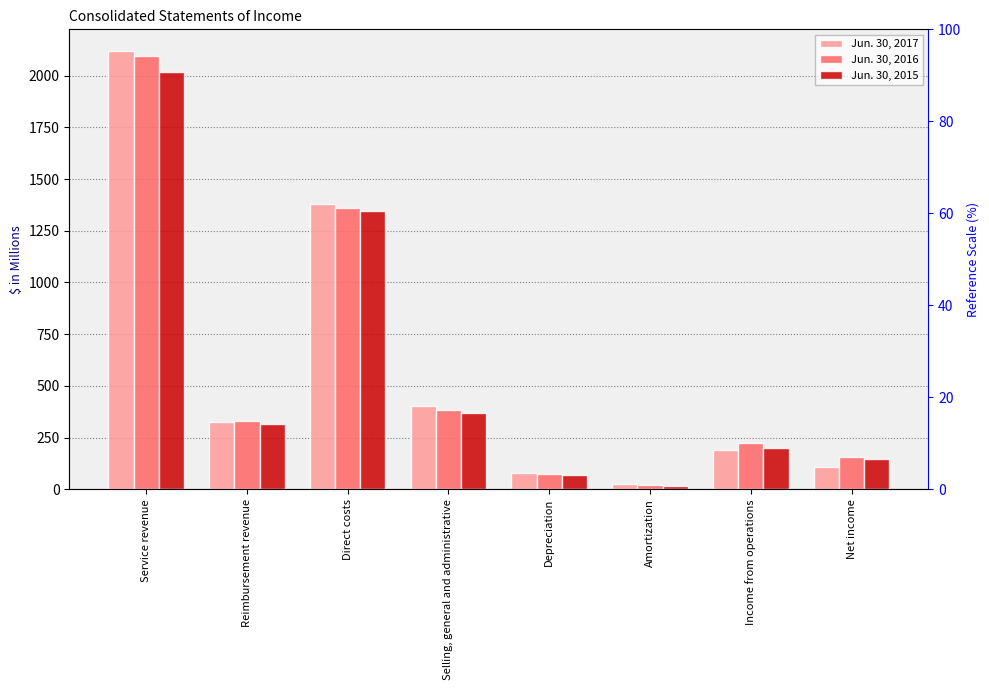

Reading right to left, transcribe all the data shown in this chart.

Jun. 30, 2017: Net income=107.3	Income from operations=191.2	Amortization=27.7	Depreciation=78.7	Selling, general and administrative=401.3	Direct costs=1377.5	Reimbursement revenue=323.9	Service revenue=2117.6
Jun. 30, 2016: Net income=154.9	Income from operations=224.0	Amortization=22.3	Depreciation=74.6	Selling, general and administrative=385.3	Direct costs=1360.3	Reimbursement revenue=332.0	Service revenue=2094.3
Jun. 30, 2015: Net income=147.8	Income from operations=199.9	Amortization=15.6	Depreciation=69.3	Selling, general and administrative=367.2	Direct costs=1344.2	Reimbursement revenue=314.3	Service revenue=2016.0